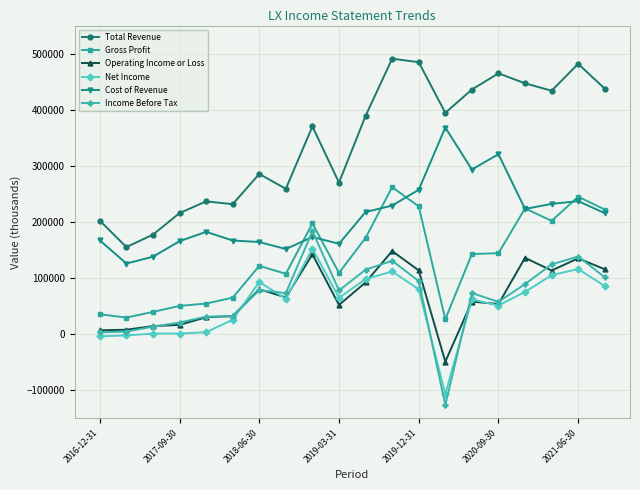

True or false: Gross Profit and Net Income intersect in this chart.

False